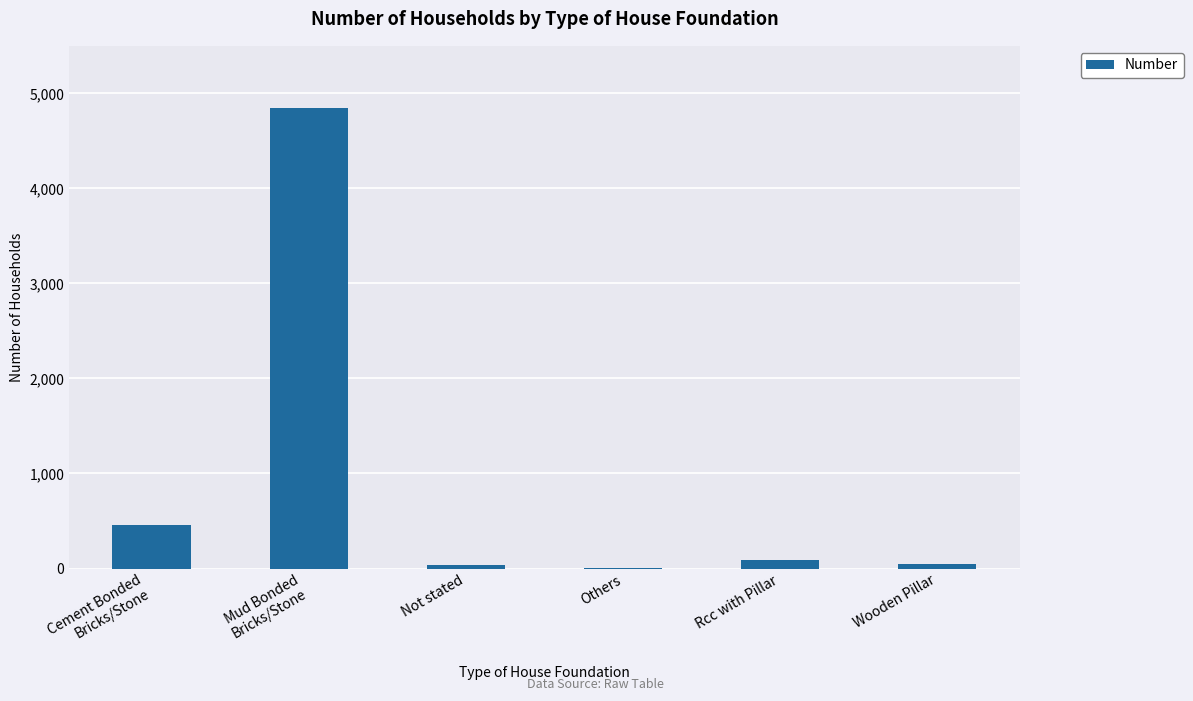

What is the greatest value displayed?

4848